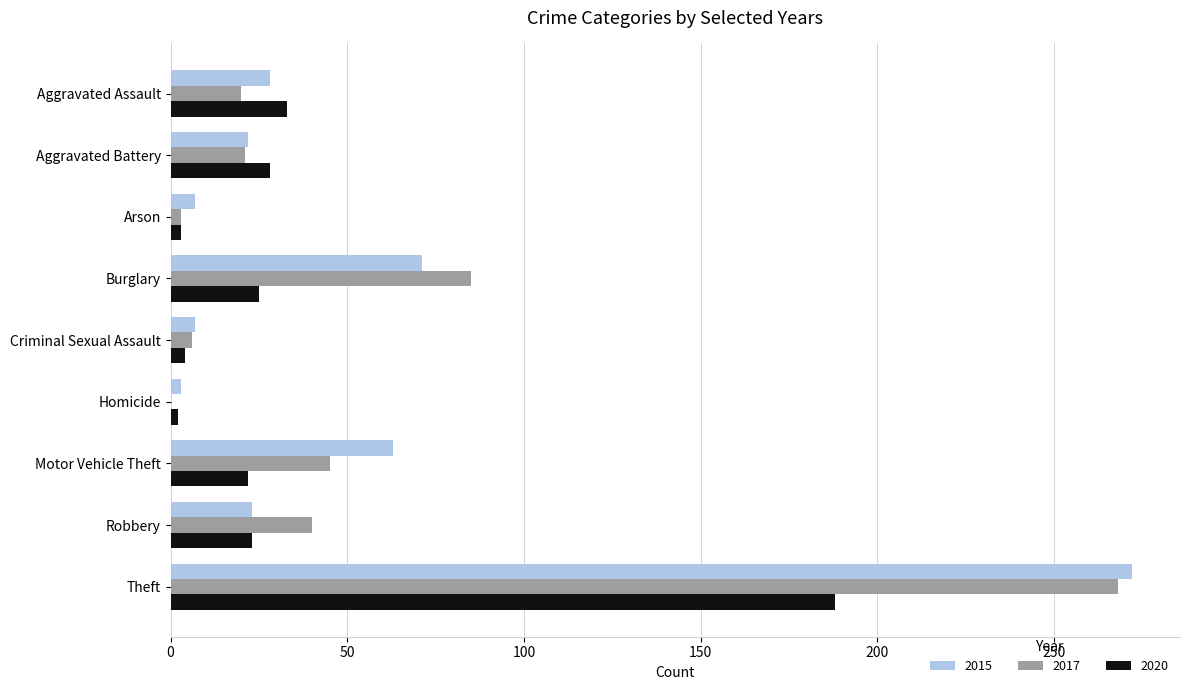

What is the highest value of the 2015 series?

272